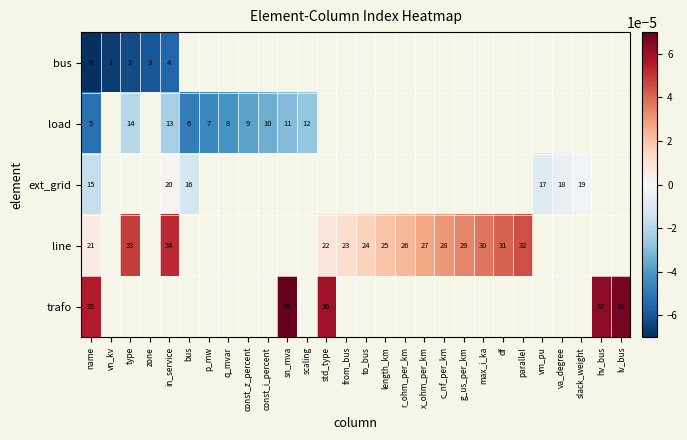

How many negative values does the load series have?

10